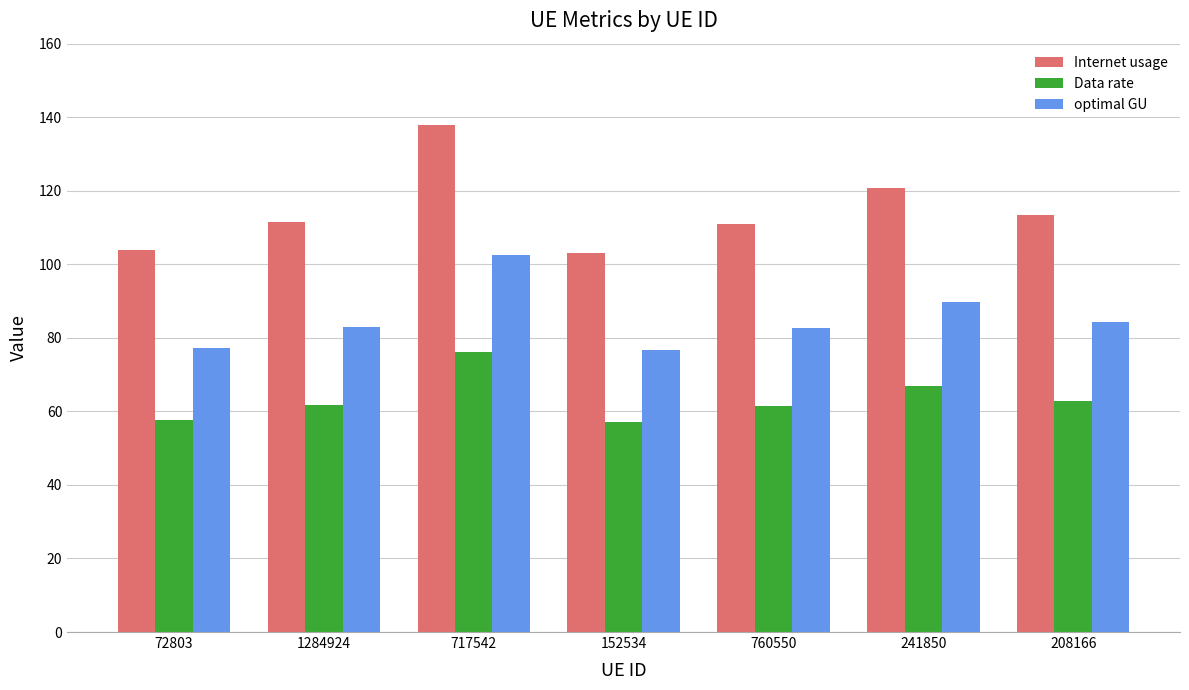

True or false: Internet usage has a value of 113.4 at 208166.

True